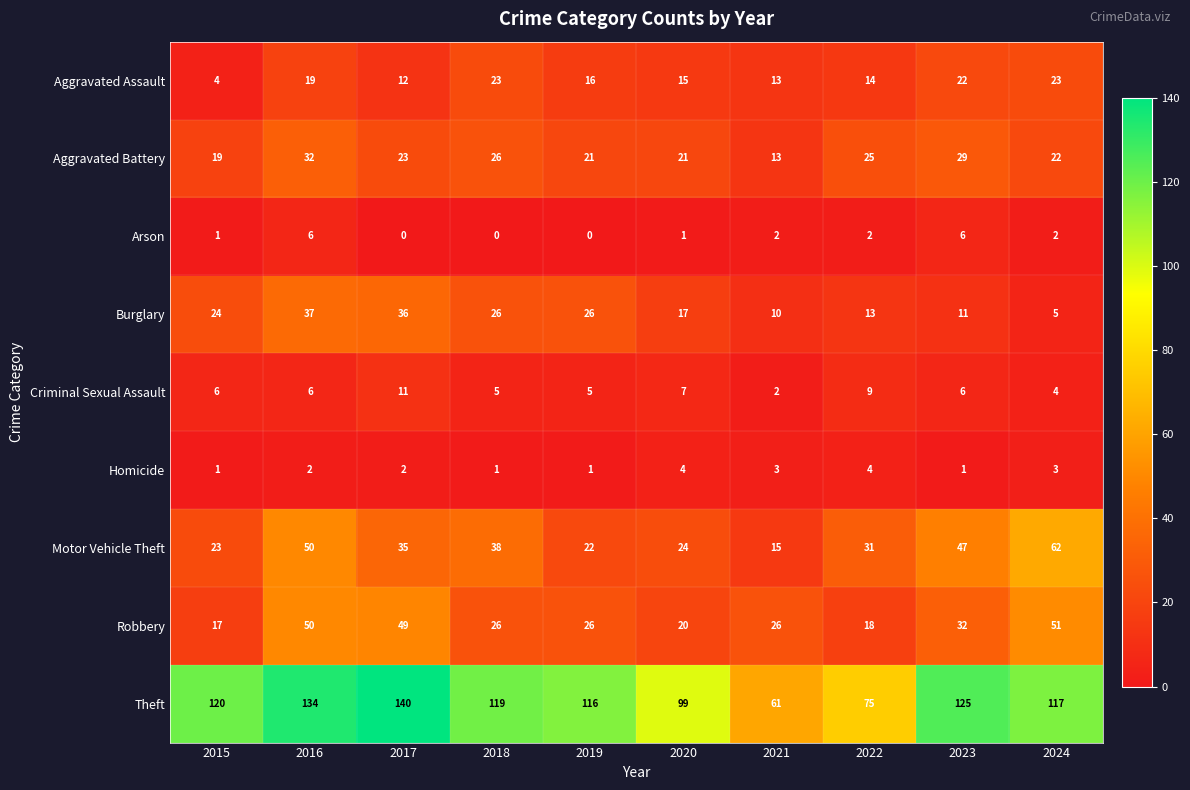

What is the maximum value for Arson?

6